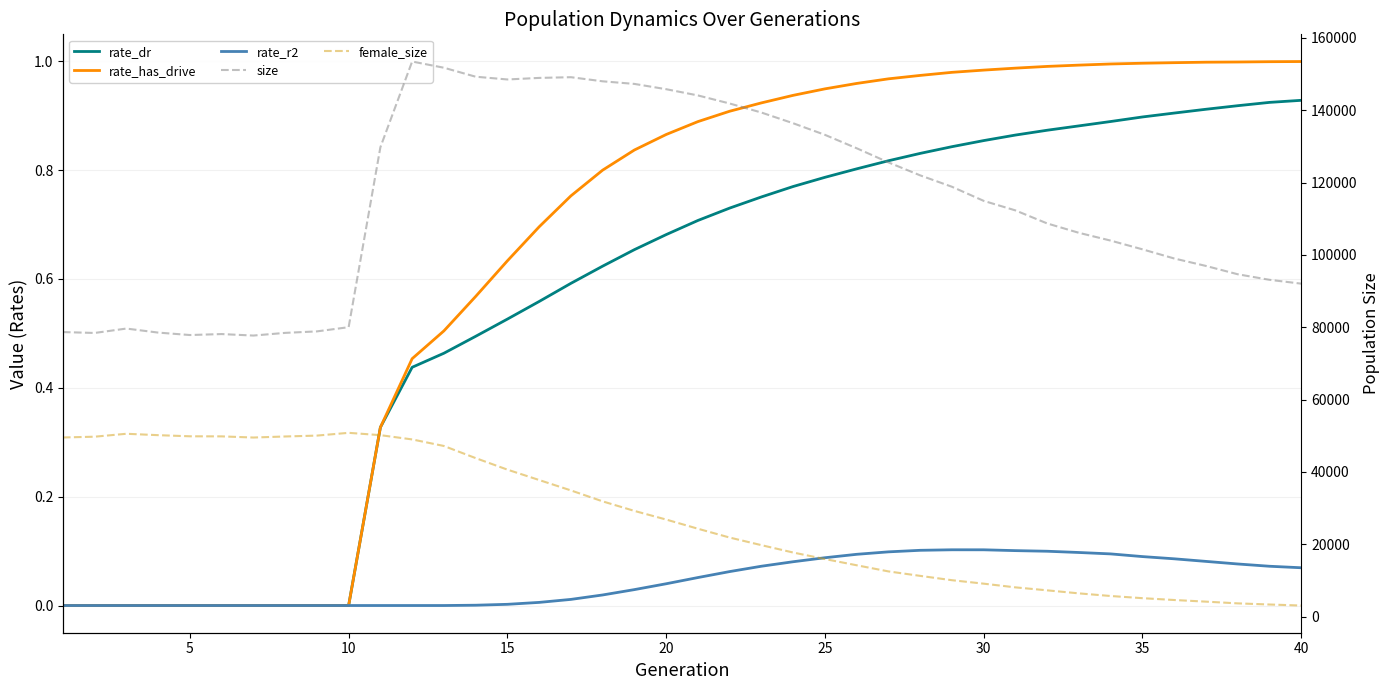

Is the value of rate_dr at 25 greater than the value of size at 10?

No